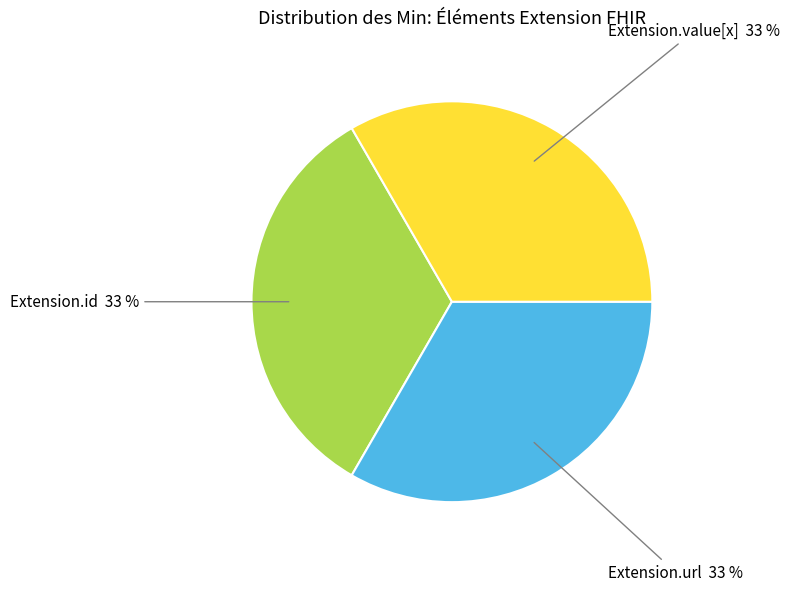

To the nearest percent, what is the average slice percentage?

33%